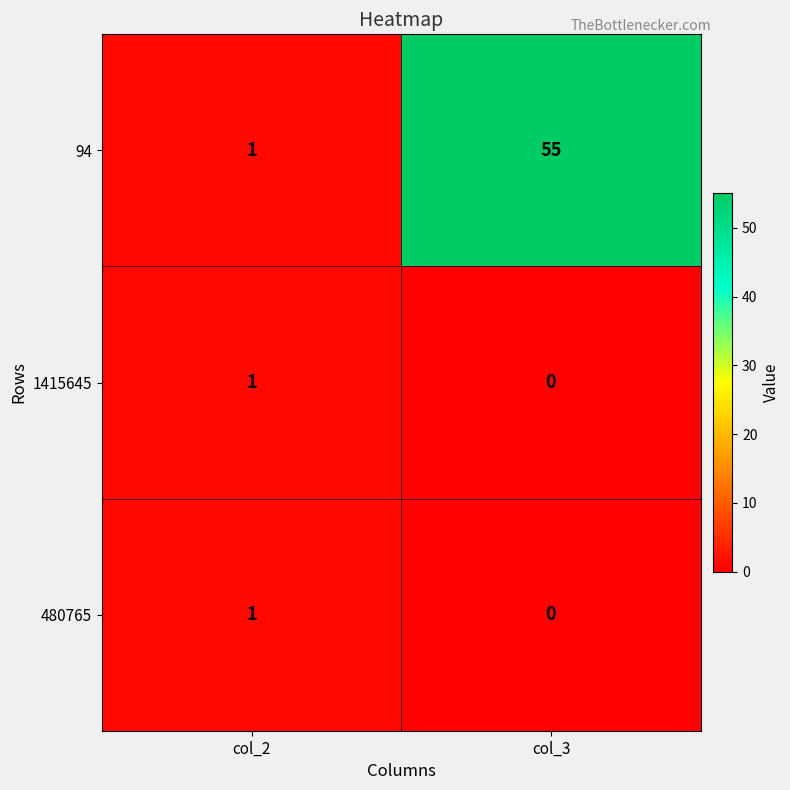

What is the maximum value shown in the chart?

55